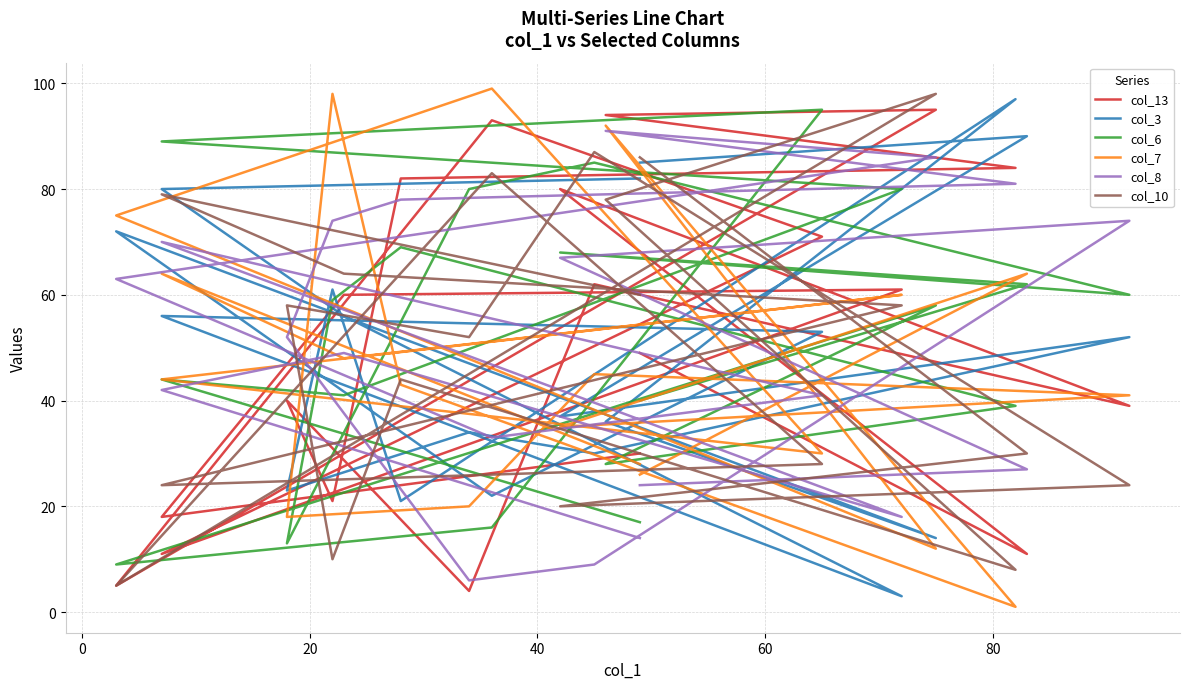

Reading left to right, transcribe all the data shown in this chart.

col_13: 49	11	80	39	62	4	40	21	82	84	94	95	5	93	71	11	61	60	18	30
col_3: 85	90	37	52	30	34	23	61	21	97	36	14	72	22	53	56	3	56	80	82
col_6: 40	62	68	60	85	80	13	59	69	39	28	58	9	16	95	89	80	41	44	17
col_7: 26	64	35	41	45	20	18	98	43	1	92	12	75	99	30	44	60	48	64	28
col_8: 24	27	67	74	9	6	52	74	78	81	91	86	63	33	41	70	18	49	42	14
col_10: 86	30	20	24	87	52	58	10	44	8	78	98	5	83	28	24	58	64	79	60